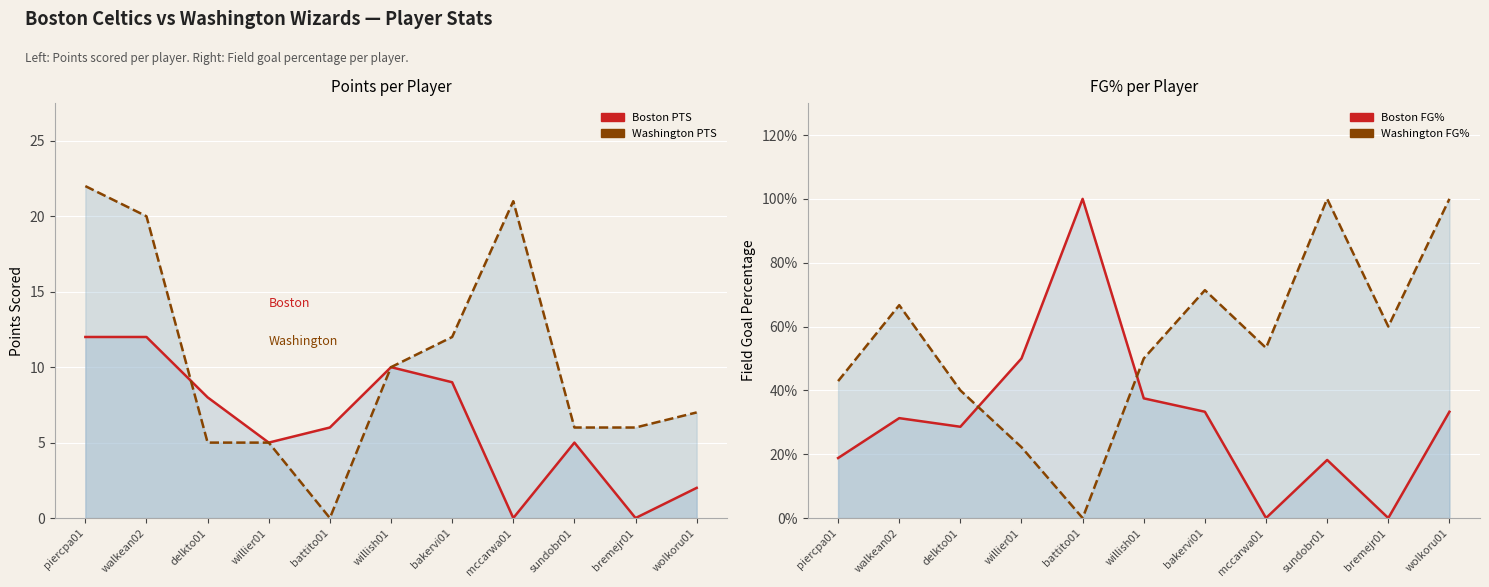

What value does the Boston FG% series have at walkean02?

0.3